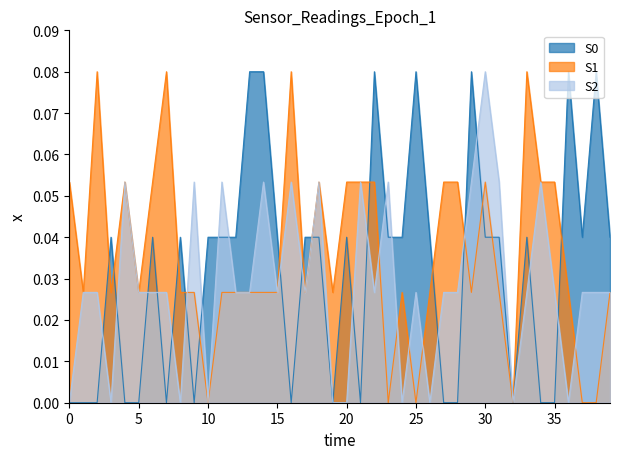

What is the total value across all series at 26?

0.1